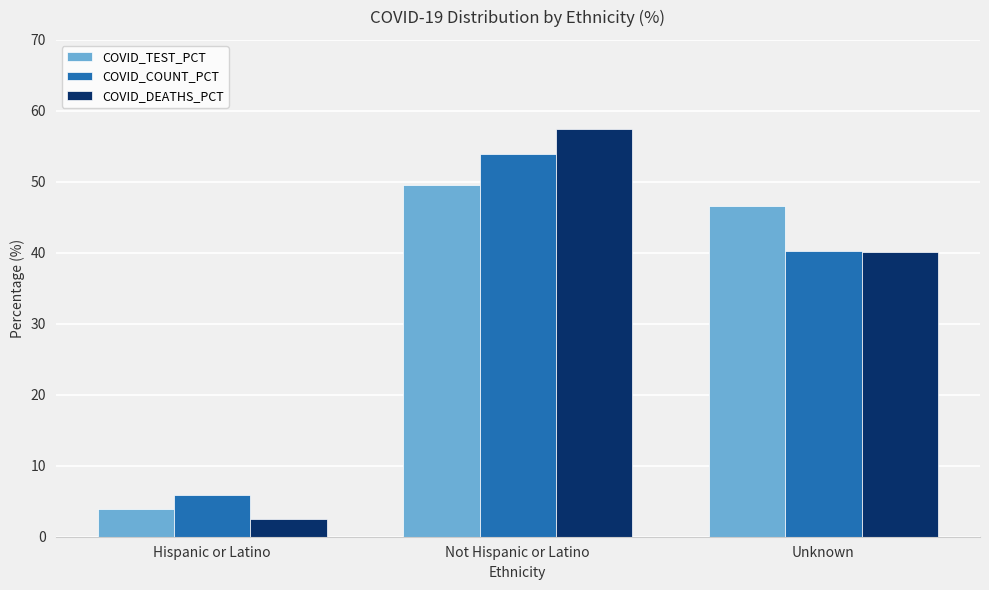

At which category is the sum across all series the highest?

Not Hispanic or Latino